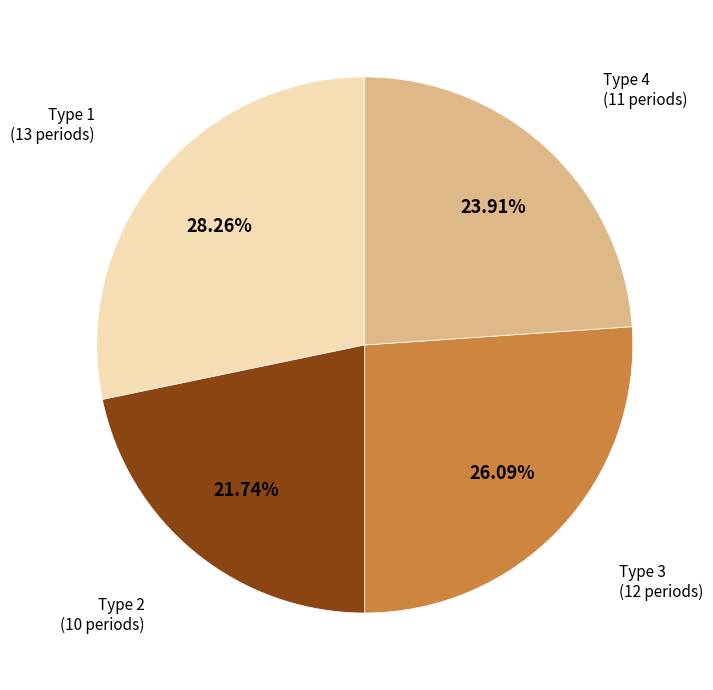

Is there a majority slice in this chart?

No